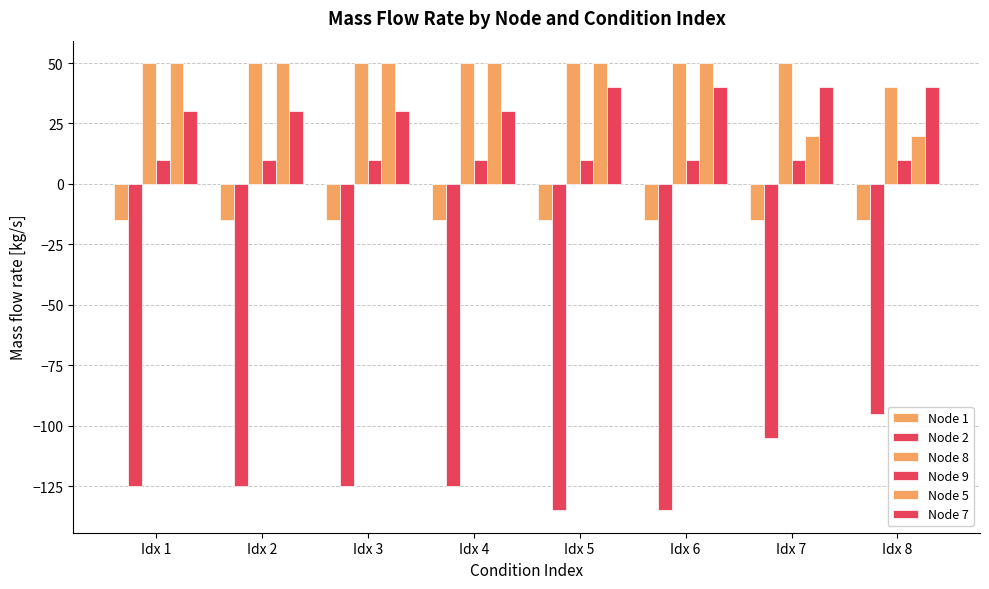

True or false: Node 5 has a value of 31 at Idx 4.

False